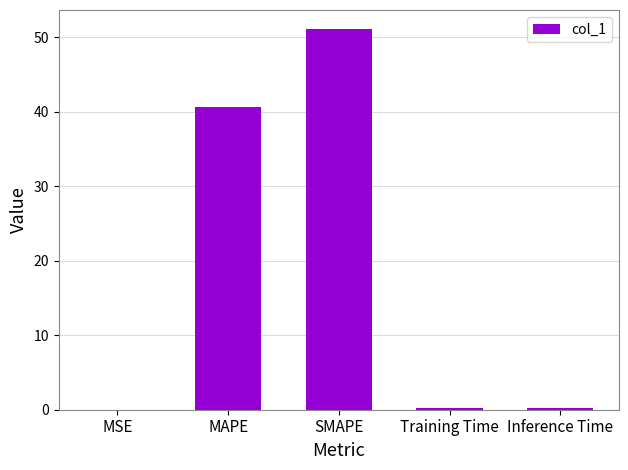

What is the sum of all values?

92.2